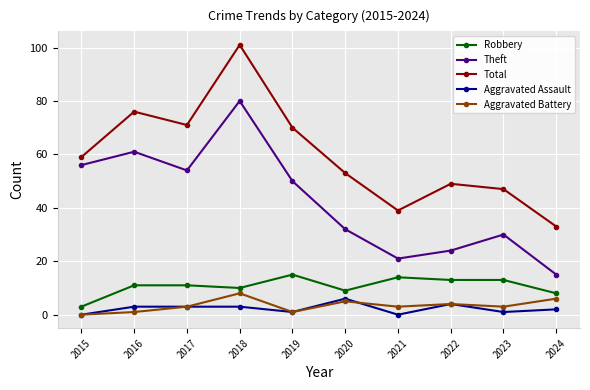

The value of Aggravated Battery at 2018 is 14. True or false?

False